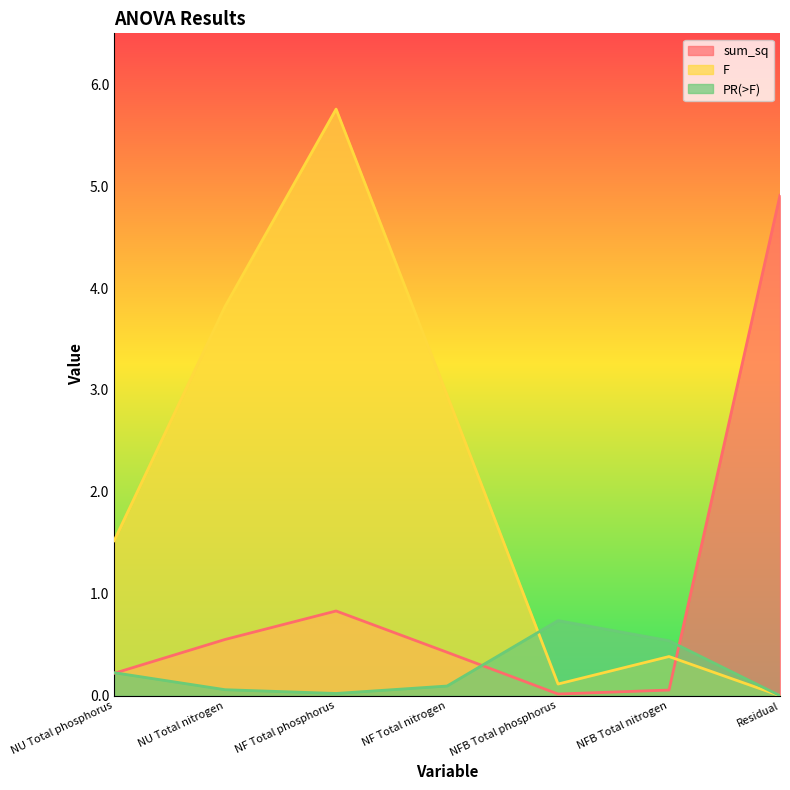

Is the value of F at NFB Total phosphorus greater than the value of sum_sq at NF Total phosphorus?

No